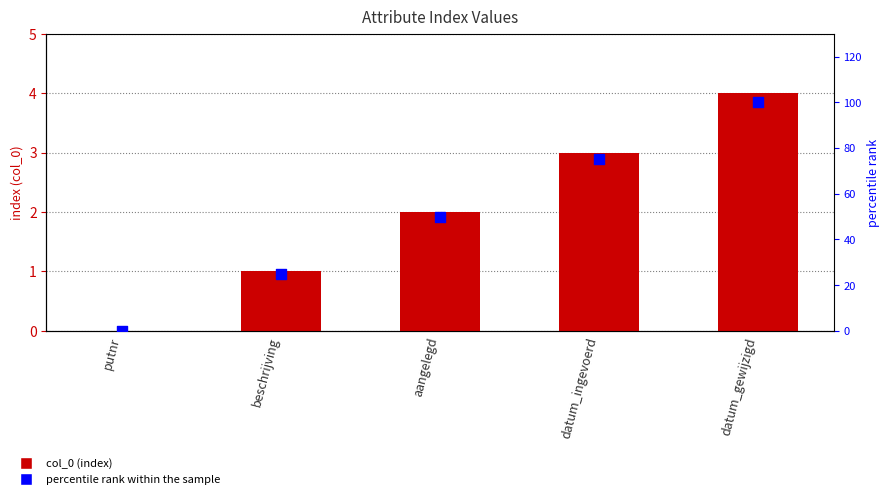

Is the value of percentile rank within the sample at datum_ingevoerd greater than the value of col_0 at datum_ingevoerd?

Yes